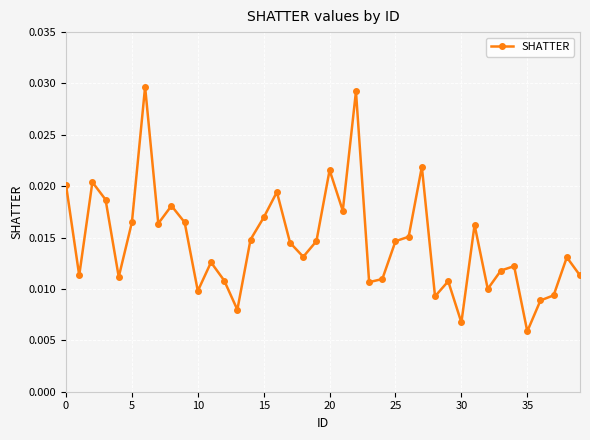

What is the sum of all values?

0.6